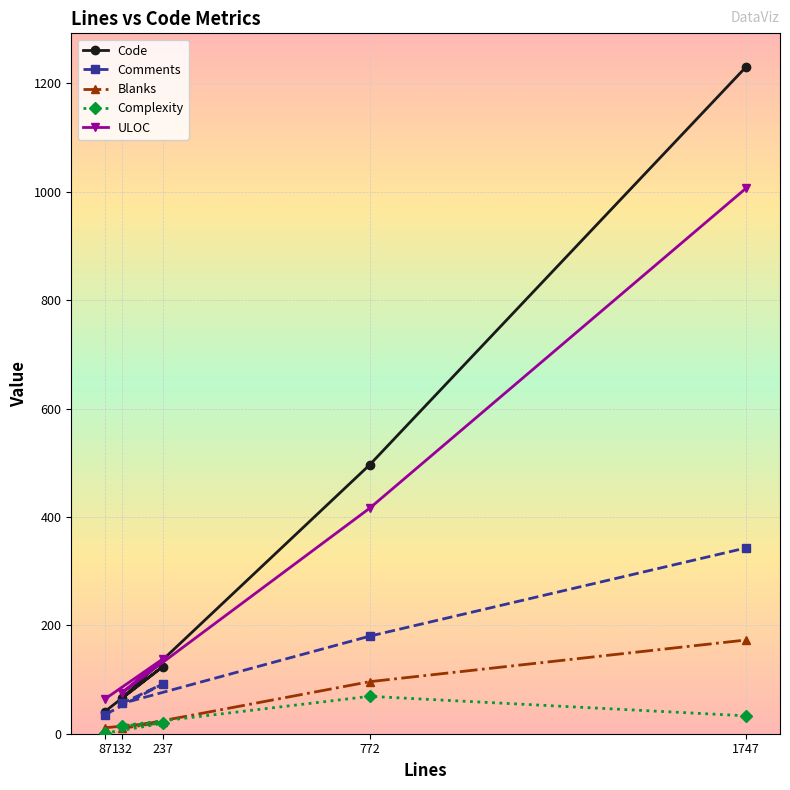

Is the value of ULOC at 87 greater than the value of Blanks at 237?

Yes